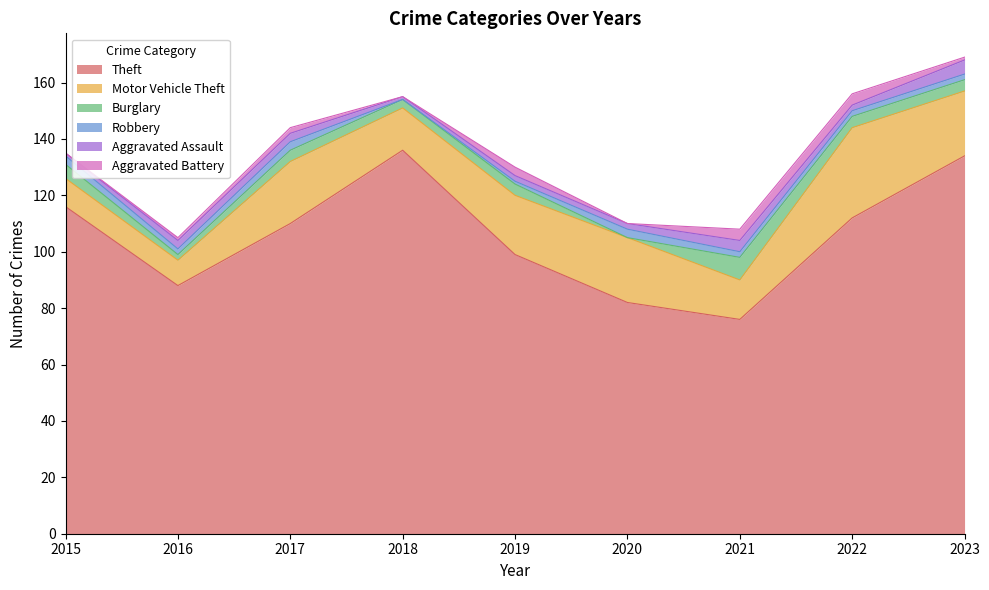

Reading left to right, extract all data points from this chart.

Theft: 2015=116	2016=88	2017=110	2018=136	2019=99	2020=82	2021=76	2022=112	2023=134
Motor Vehicle Theft: 2015=10	2016=9	2017=22	2018=15	2019=21	2020=23	2021=14	2022=32	2023=23
Burglary: 2015=5	2016=2	2017=4	2018=3	2019=4	2020=0	2021=8	2022=4	2023=4
Robbery: 2015=3	2016=2	2017=3	2018=0	2019=1	2020=3	2021=2	2022=2	2023=2
Aggravated Assault: 2015=1	2016=3	2017=3	2018=1	2019=2	2020=2	2021=4	2022=2	2023=5
Aggravated Battery: 2015=0	2016=1	2017=2	2018=0	2019=3	2020=0	2021=4	2022=4	2023=1